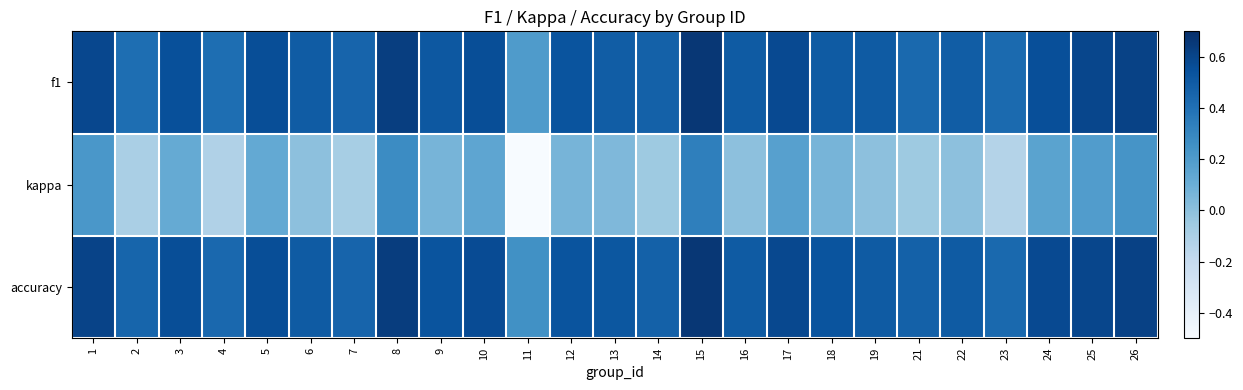

What is the total value across all series at 14?

0.9